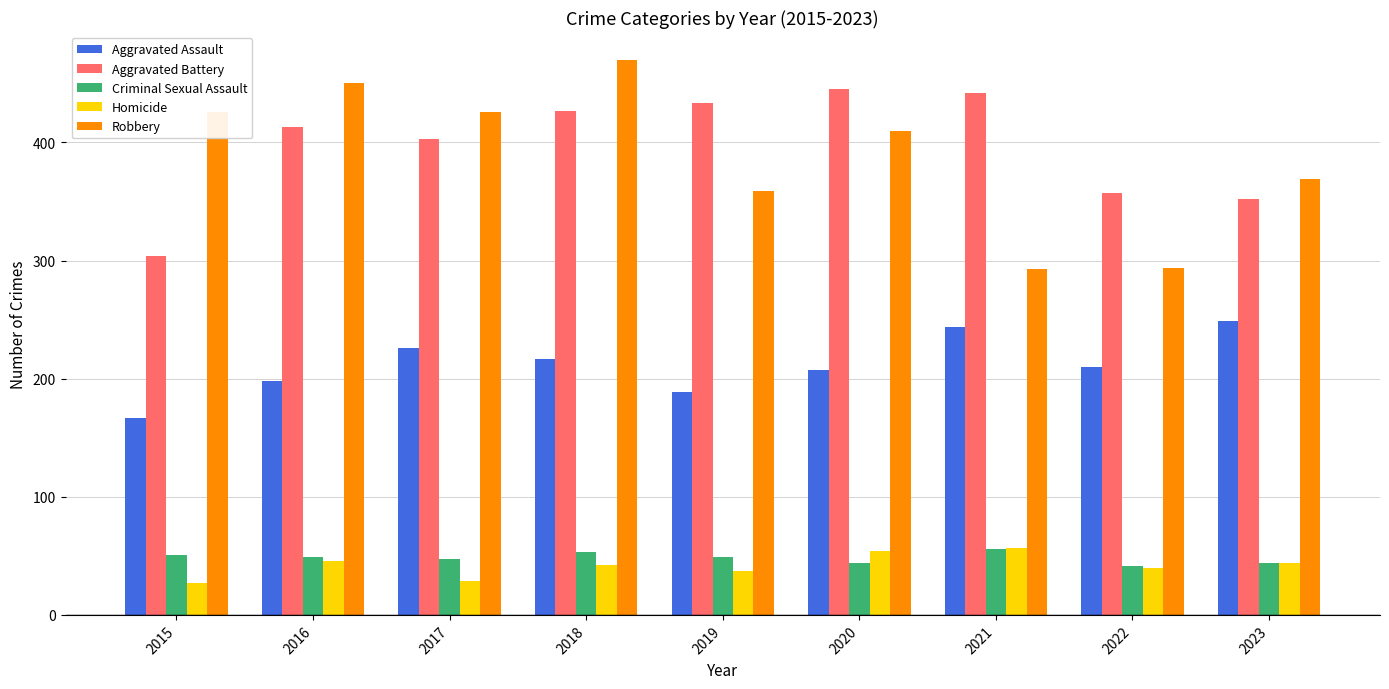

Is the value of Aggravated Assault at 2016 greater than the value of Aggravated Battery at 2021?

No